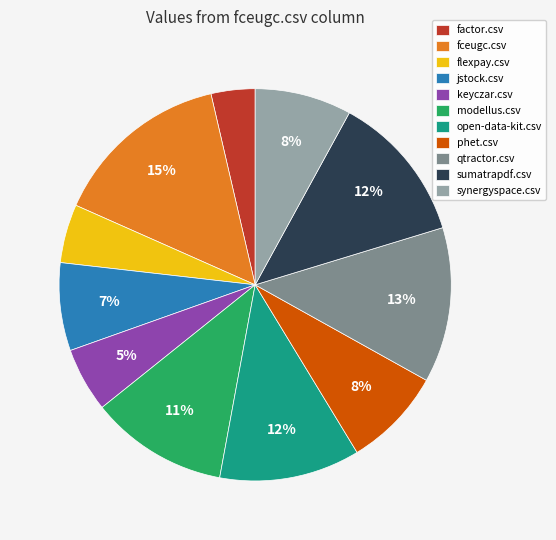

To the nearest percent, what percentage of the pie is phet.csv?

8%